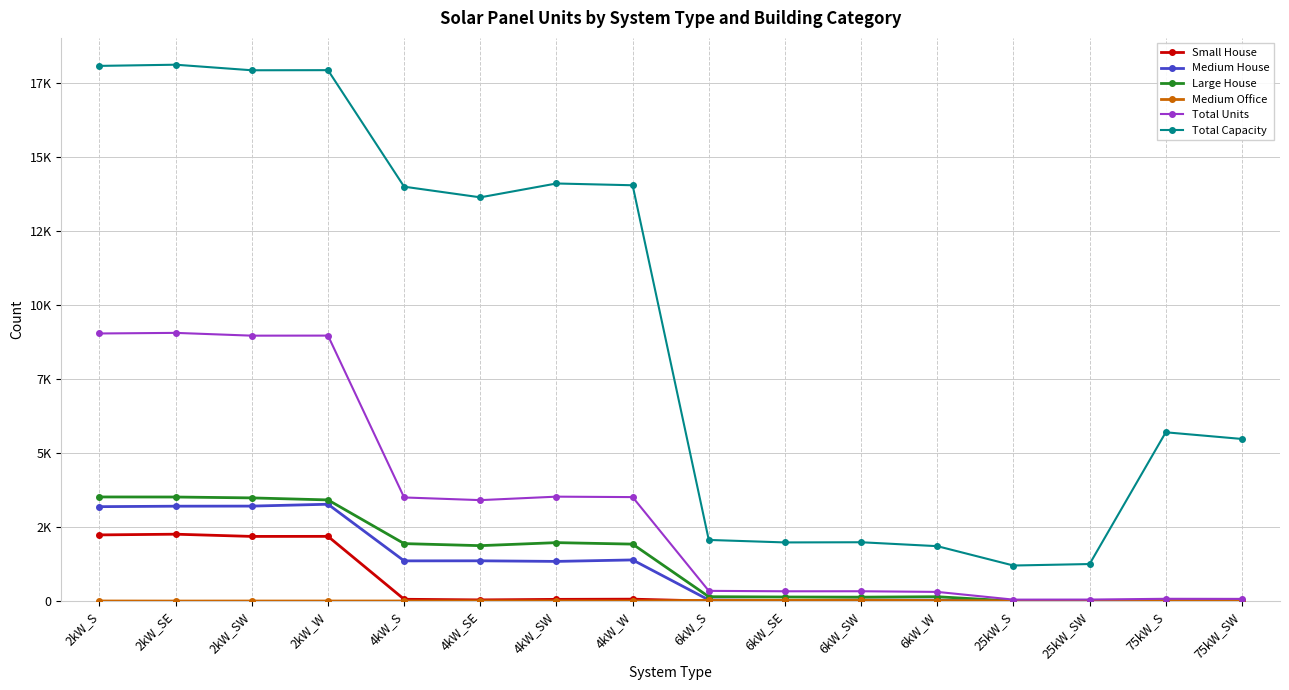

Does the chart display data point markers on the line(s)?

Yes